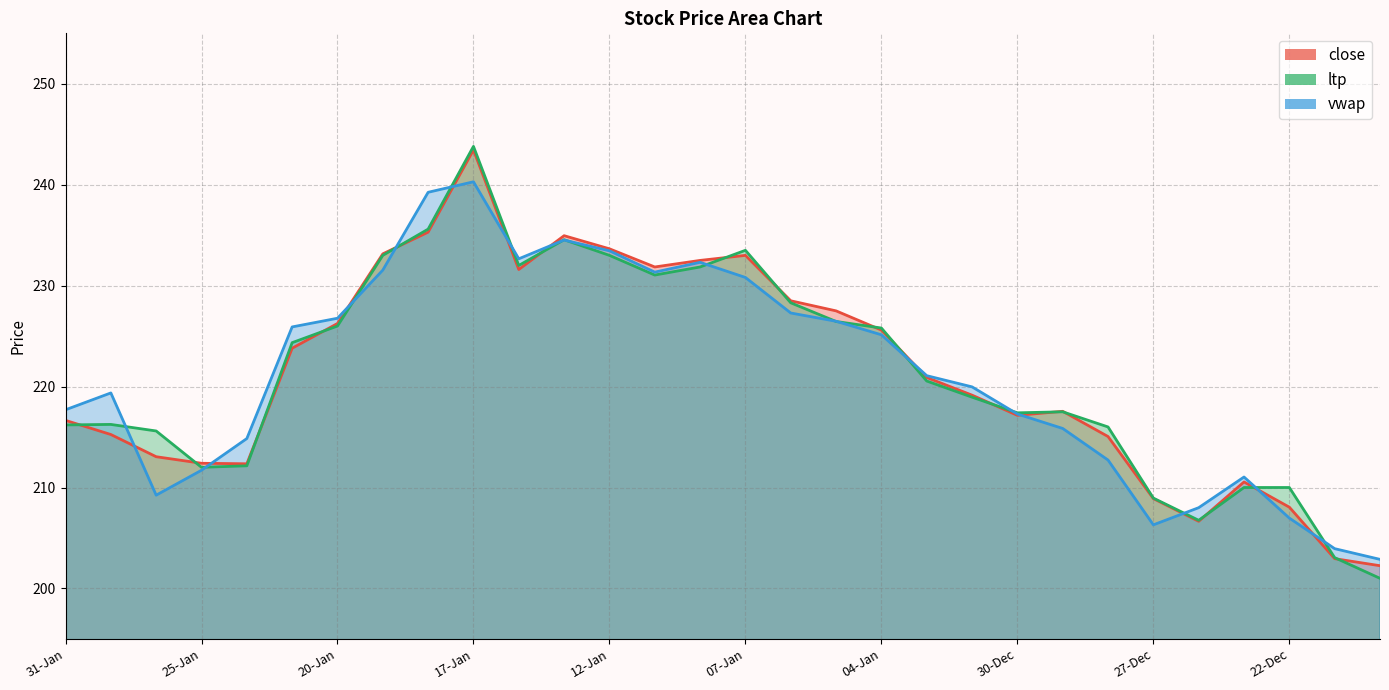

What is the total value across all series at 31-Jan?

650.5